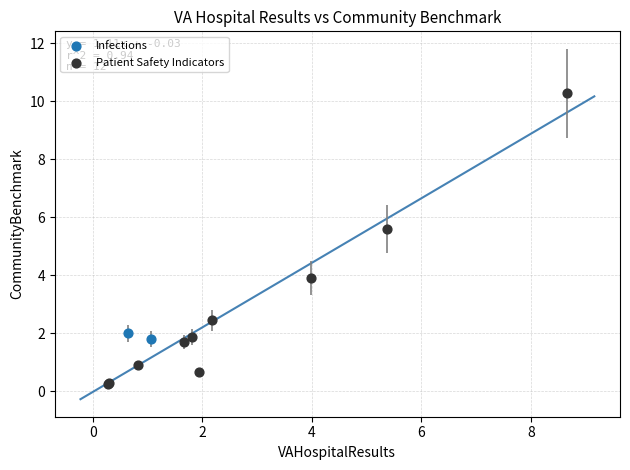

What are all the series names shown in the legend?

Infections, Patient Safety Indicators